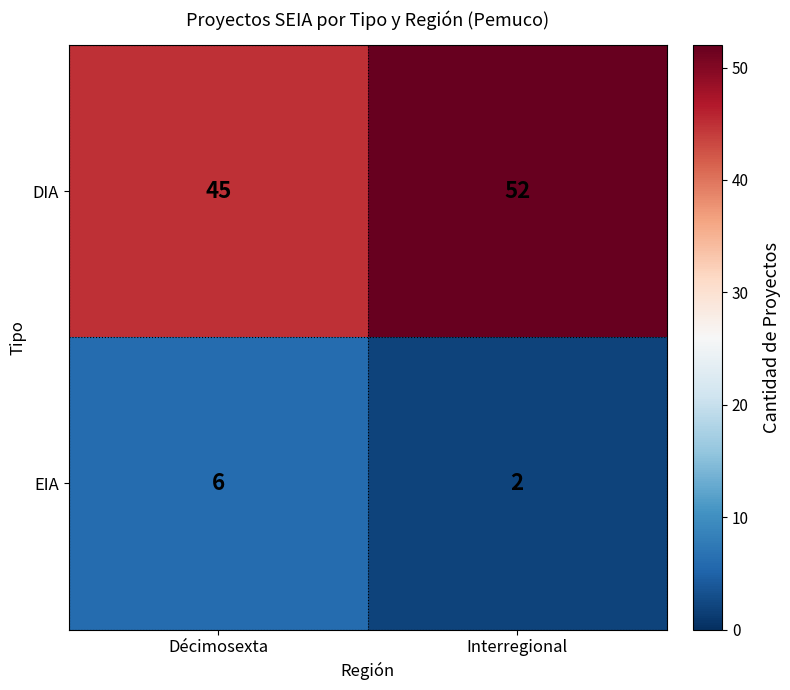

What is the difference between the EIA values at Interregional and Décimosexta?

4